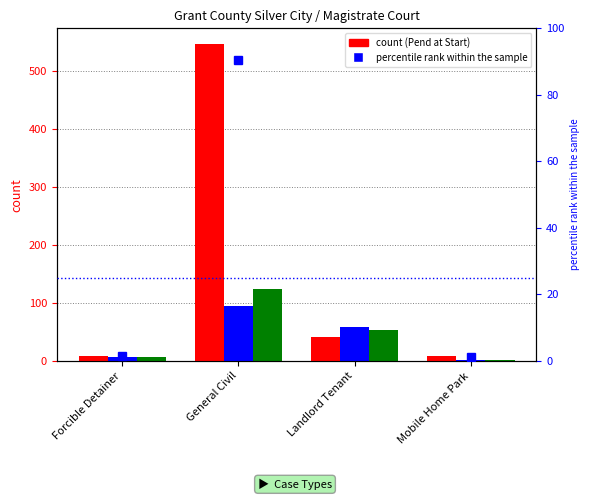

What is the spread (max minus min) of values at Landlord Tenant?

18